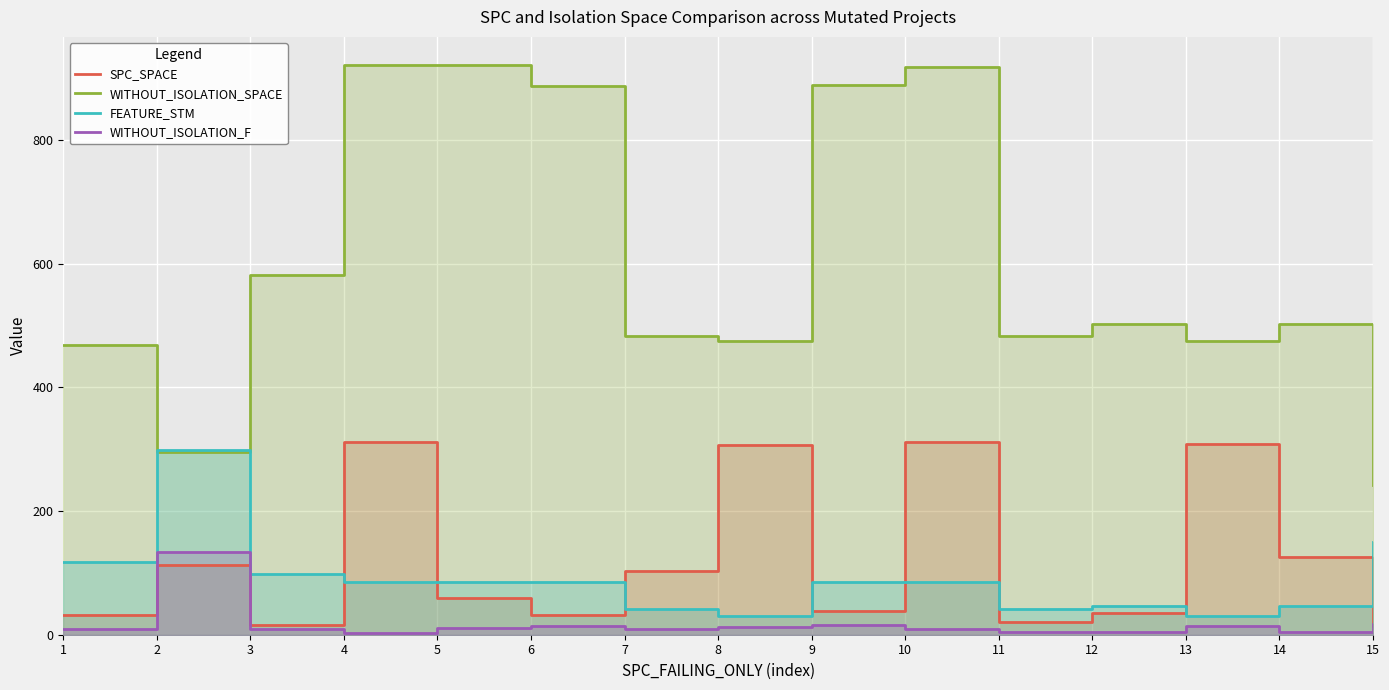

Reading left to right, list all the values displayed in this chart.

SPC_SPACE: 1=32	2=113	3=15	4=311	5=60	6=32	7=103	8=307	9=38	10=311	11=20	12=35	13=308	14=126	15=14
WITHOUT_ISOLATION_SPACE: 1=468	2=296	3=582	4=921	5=921	6=888	7=484	8=475	9=890	10=919	11=484	12=502	13=475	14=502	15=242
FEATURE_STM: 1=117	2=299	3=99	4=85	5=85	6=85	7=41	8=30	9=85	10=85	11=41	12=47	13=30	14=47	15=150
WITHOUT_ISOLATION_F: 1=9	2=134	3=10	4=3	5=11	6=14	7=9	8=13	9=15	10=10	11=5	12=4	13=14	14=4	15=18